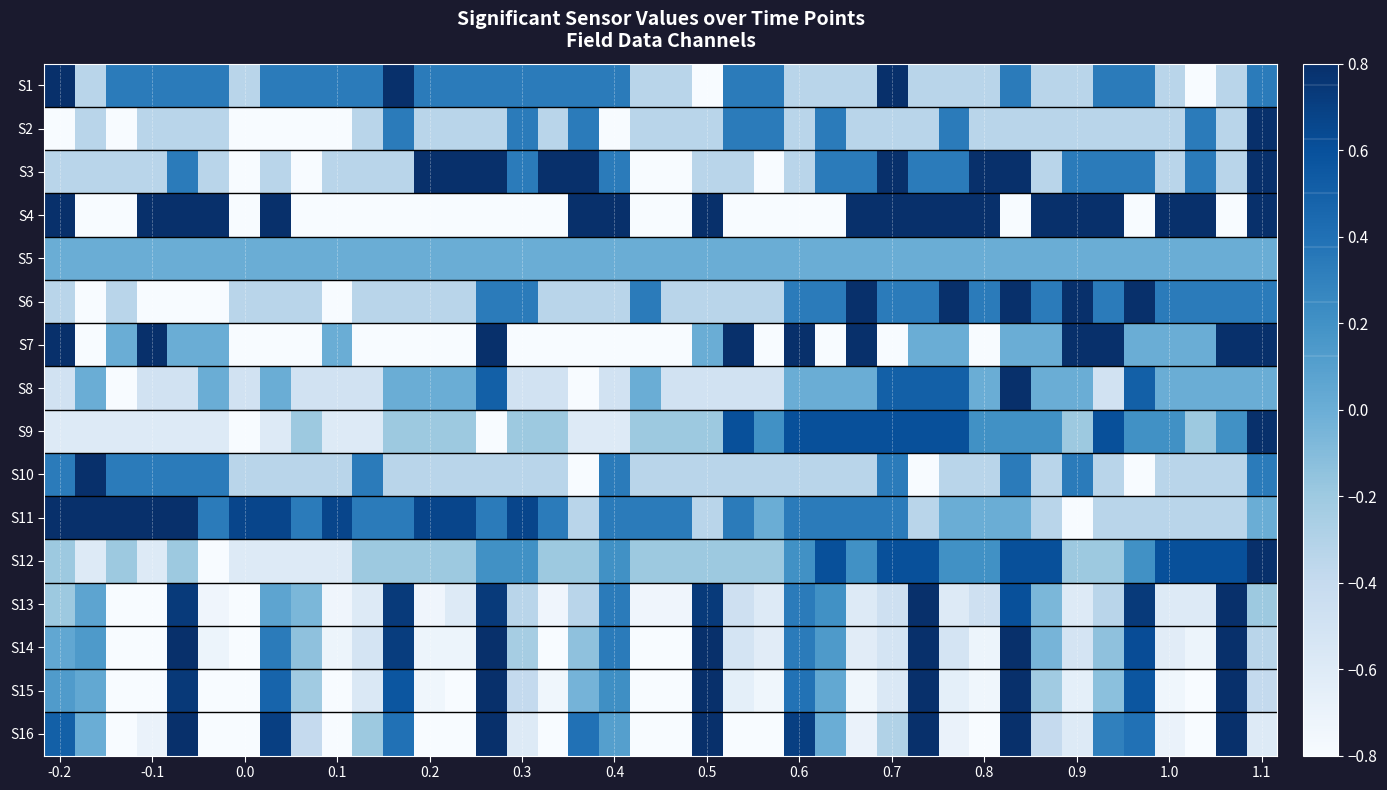

Reading left to right, what are all the values shown in this chart?

S1: 1.0	-0.3	0.3	0.3	0.3	0.3	-0.3	0.3	0.3	0.3	0.3	1.0	0.3	0.3	0.3	0.3	0.3	0.3	0.3	-0.3	-0.3	-1.0	0.3	0.3	-0.3	-0.3	-0.3	1.0	-0.3	-0.3	-0.3	0.3	-0.3	-0.3	0.3	0.3	-0.3	-1.0	-0.3	0.3
S2: -1.0	-0.3	-1.0	-0.3	-0.3	-0.3	-1.0	-1.0	-1.0	-1.0	-0.3	0.3	-0.3	-0.3	-0.3	0.3	-0.3	0.3	-1.0	-0.3	-0.3	-0.3	0.3	0.3	-0.3	0.3	-0.3	-0.3	-0.3	0.3	-0.3	-0.3	-0.3	-0.3	-0.3	-0.3	-0.3	0.3	-0.3	1.0
S3: -0.3	-0.3	-0.3	-0.3	0.3	-0.3	-1.0	-0.3	-1.0	-0.3	-0.3	-0.3	1.0	1.0	1.0	0.3	1.0	1.0	0.3	-1.0	-1.0	-0.3	-0.3	-1.0	-0.3	0.3	0.3	1.0	0.3	0.3	1.0	1.0	-0.3	0.3	0.3	0.3	-0.3	0.3	-0.3	1.0
S4: 1.0	-1.0	-1.0	1.0	1.0	1.0	-1.0	1.0	-1.0	-1.0	-1.0	-1.0	-1.0	-1.0	-1.0	-1.0	-1.0	1.0	1.0	-1.0	-1.0	1.0	-1.0	-1.0	-1.0	-1.0	1.0	1.0	1.0	1.0	1.0	-1.0	1.0	1.0	1.0	-1.0	1.0	1.0	-1.0	1.0
S5: 0.0	0.0	0.0	0.0	0.0	0.0	0.0	0.0	0.0	0.0	0.0	0.0	0.0	0.0	0.0	0.0	0.0	0.0	0.0	0.0	0.0	0.0	0.0	0.0	0.0	0.0	0.0	0.0	0.0	0.0	0.0	0.0	0.0	0.0	0.0	0.0	0.0	0.0	0.0	0.0
S6: -0.3	-1.0	-0.3	-1.0	-1.0	-1.0	-0.3	-0.3	-0.3	-1.0	-0.3	-0.3	-0.3	-0.3	0.3	0.3	-0.3	-0.3	-0.3	0.3	-0.3	-0.3	-0.3	-0.3	0.3	0.3	1.0	0.3	0.3	1.0	0.3	1.0	0.3	1.0	0.3	1.0	0.3	0.3	0.3	0.3
S7: 1.0	-1.0	0.0	1.0	0.0	0.0	-1.0	-1.0	-1.0	0.0	-1.0	-1.0	-1.0	-1.0	1.0	-1.0	-1.0	-1.0	-1.0	-1.0	-1.0	0.0	1.0	-1.0	1.0	-1.0	1.0	-1.0	0.0	0.0	-1.0	0.0	0.0	1.0	1.0	0.0	0.0	0.0	1.0	1.0
S8: -0.5	0.0	-1.0	-0.5	-0.5	0.0	-0.5	0.0	-0.5	-0.5	-0.5	0.0	0.0	0.0	0.5	-0.5	-0.5	-1.0	-0.5	0.0	-0.5	-0.5	-0.5	-0.5	0.0	0.0	0.0	0.5	0.5	0.5	0.0	1.0	0.0	0.0	-0.5	0.5	0.0	0.0	0.0	0.0
S9: -0.6	-0.6	-0.6	-0.6	-0.6	-0.6	-1.0	-0.6	-0.2	-0.6	-0.6	-0.2	-0.2	-0.2	-1.0	-0.2	-0.2	-0.6	-0.6	-0.2	-0.2	-0.2	0.6	0.2	0.6	0.6	0.6	0.6	0.6	0.6	0.2	0.2	0.2	-0.2	0.6	0.2	0.2	-0.2	0.2	1.0
S10: 0.3	1.0	0.3	0.3	0.3	0.3	-0.3	-0.3	-0.3	-0.3	0.3	-0.3	-0.3	-0.3	-0.3	-0.3	-0.3	-1.0	0.3	-0.3	-0.3	-0.3	-0.3	-0.3	-0.3	-0.3	-0.3	0.3	-1.0	-0.3	-0.3	0.3	-0.3	0.3	-0.3	-1.0	-0.3	-0.3	-0.3	0.3
S11: 1.0	1.0	1.0	1.0	1.0	0.3	0.7	0.7	0.3	0.7	0.3	0.3	0.7	0.7	0.3	0.7	0.3	-0.3	0.3	0.3	0.3	-0.3	0.3	0.0	0.3	0.3	0.3	0.3	-0.3	0.0	0.0	0.0	-0.3	-1.0	-0.3	-0.3	-0.3	-0.3	-0.3	0.0
S12: -0.2	-0.6	-0.2	-0.6	-0.2	-1.0	-0.6	-0.6	-0.6	-0.6	-0.2	-0.2	-0.2	-0.2	0.2	0.2	-0.2	-0.2	0.2	-0.2	-0.2	-0.2	-0.2	-0.2	0.2	0.6	0.2	0.6	0.6	0.2	0.2	0.6	0.6	-0.2	-0.2	0.2	0.6	0.6	0.6	1.0
S13: -0.2	0.1	-1.0	-0.9	0.7	-0.7	-0.9	0.1	-0.1	-0.7	-0.6	0.7	-0.7	-0.6	0.7	-0.3	-0.7	-0.3	0.3	-0.7	-0.7	0.7	-0.5	-0.6	0.3	0.2	-0.6	-0.5	1.0	-0.6	-0.5	0.6	-0.1	-0.6	-0.3	0.7	-0.6	-0.6	1.0	-0.2
S14: 0.0	0.1	-0.9	-1.0	0.9	-0.7	-0.8	0.3	-0.1	-0.7	-0.5	0.7	-0.7	-0.7	0.8	-0.2	-0.8	-0.1	0.3	-0.8	-0.9	0.9	-0.5	-0.6	0.3	0.1	-0.6	-0.5	0.9	-0.5	-0.7	0.8	-0.0	-0.5	-0.1	0.6	-0.6	-0.7	1.0	-0.3
S15: 0.1	0.0	-0.8	-1.0	0.7	-0.8	-0.9	0.5	-0.2	-0.8	-0.6	0.6	-0.7	-0.9	0.8	-0.4	-0.7	-0.0	0.2	-0.8	-1.0	0.8	-0.7	-0.7	0.4	0.0	-0.7	-0.6	0.8	-0.7	-0.7	0.8	-0.2	-0.7	-0.1	0.6	-0.7	-0.8	1.0	-0.4
S16: 0.5	0.0	-0.8	-0.7	0.8	-0.9	-1.0	0.7	-0.4	-0.9	-0.2	0.4	-0.8	-0.9	1.0	-0.6	-0.8	0.4	0.1	-0.8	-0.9	1.0	-0.8	-0.8	0.7	0.0	-0.7	-0.3	0.8	-0.7	-0.8	1.0	-0.4	-0.6	0.3	0.4	-0.7	-0.9	1.0	-0.6